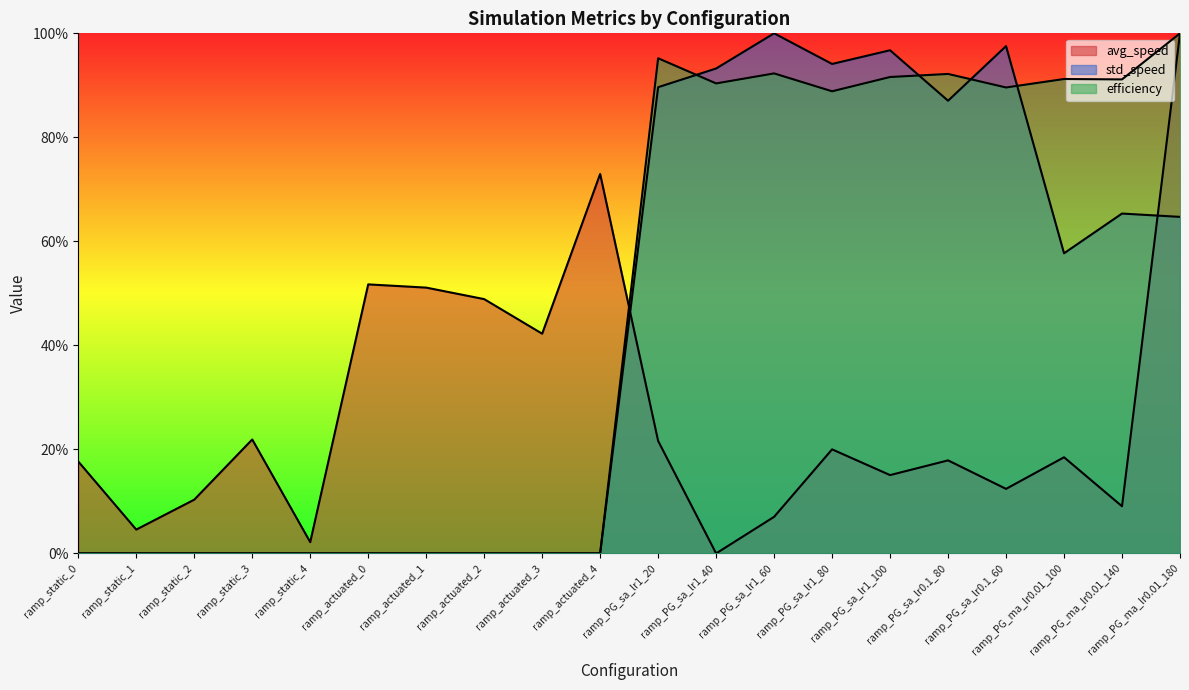

What are all the series names shown in the legend?

avg_speed, std_speed, efficiency